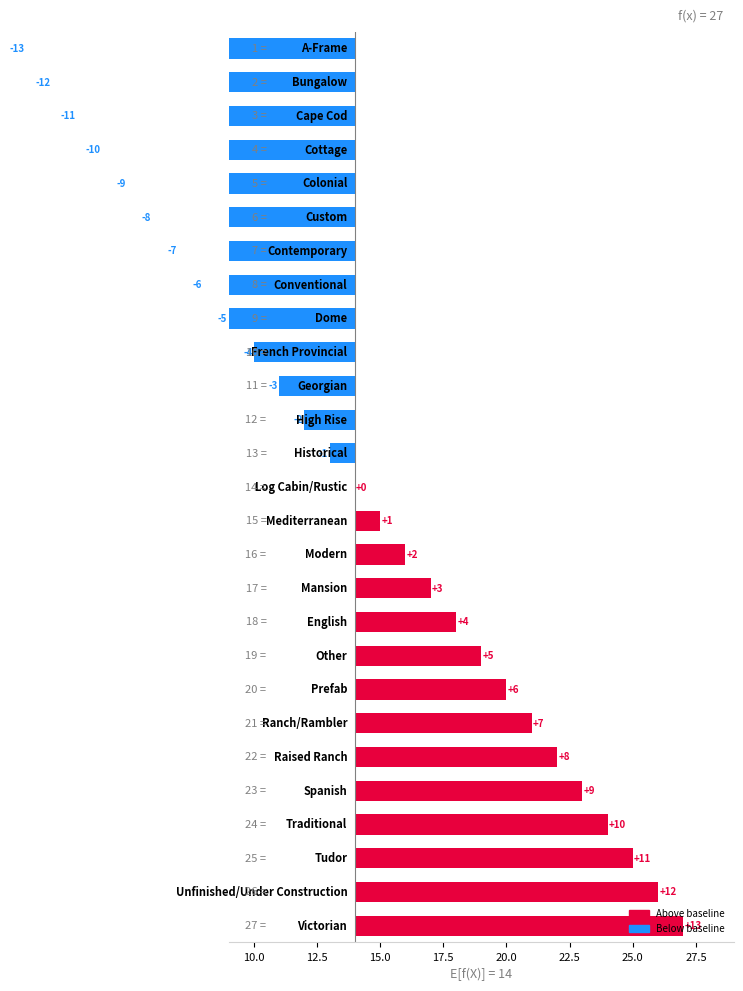

Are the bars horizontal?

Yes